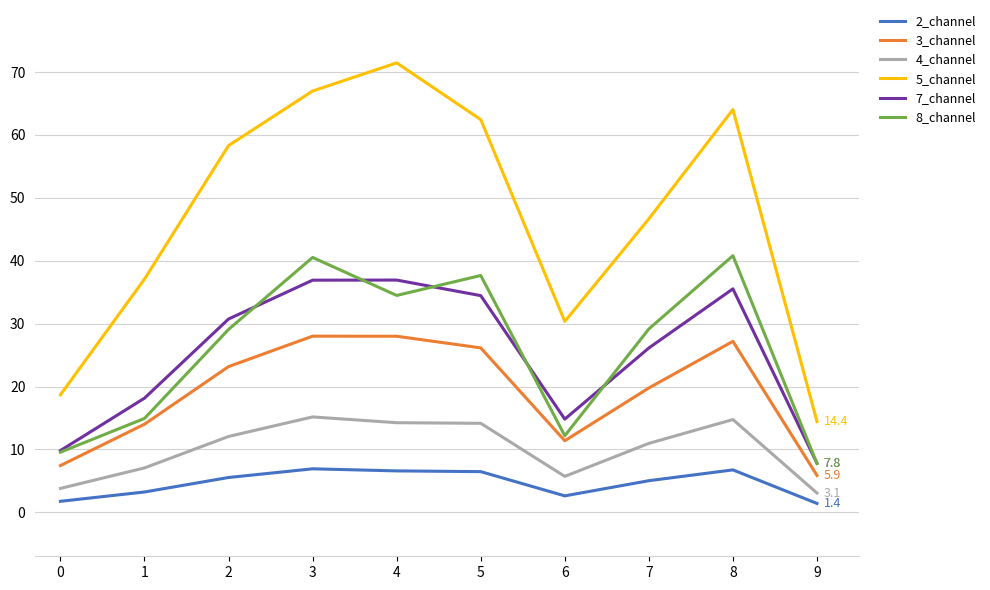

Which series has the largest range (max minus min)?

5_channel